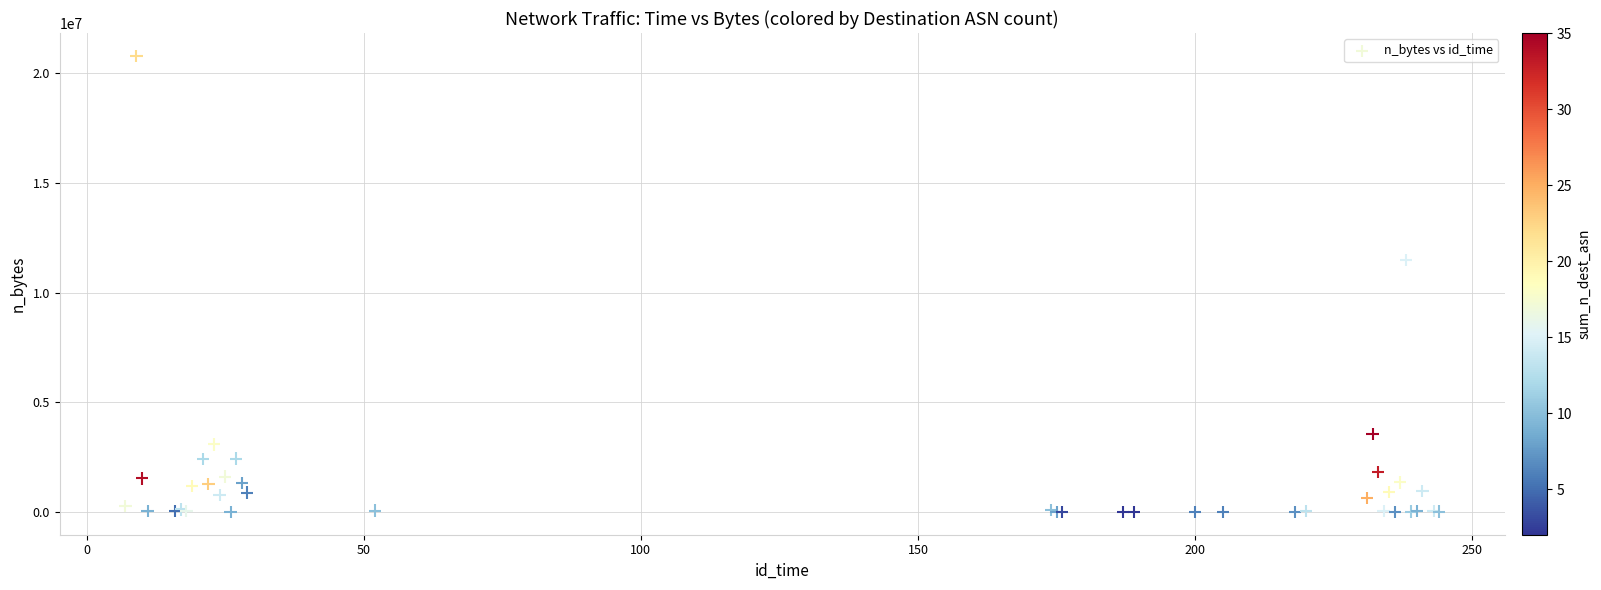

What Y value in the scatter plot is closest to 10398719?

11494551